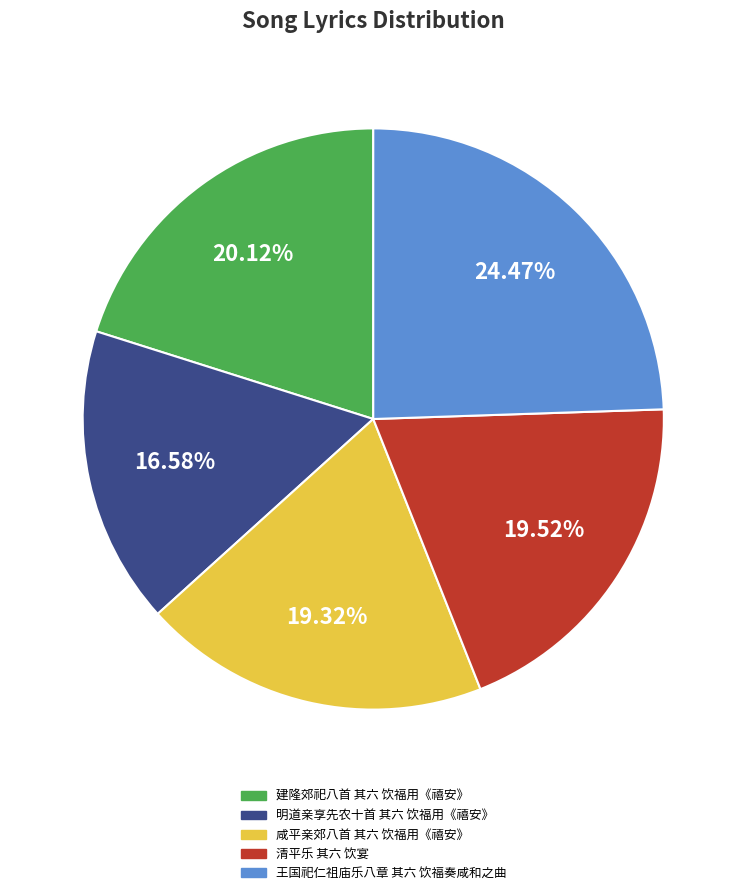

To the nearest percent, what portion does 清平乐 其六 饮宴 represent?

20%